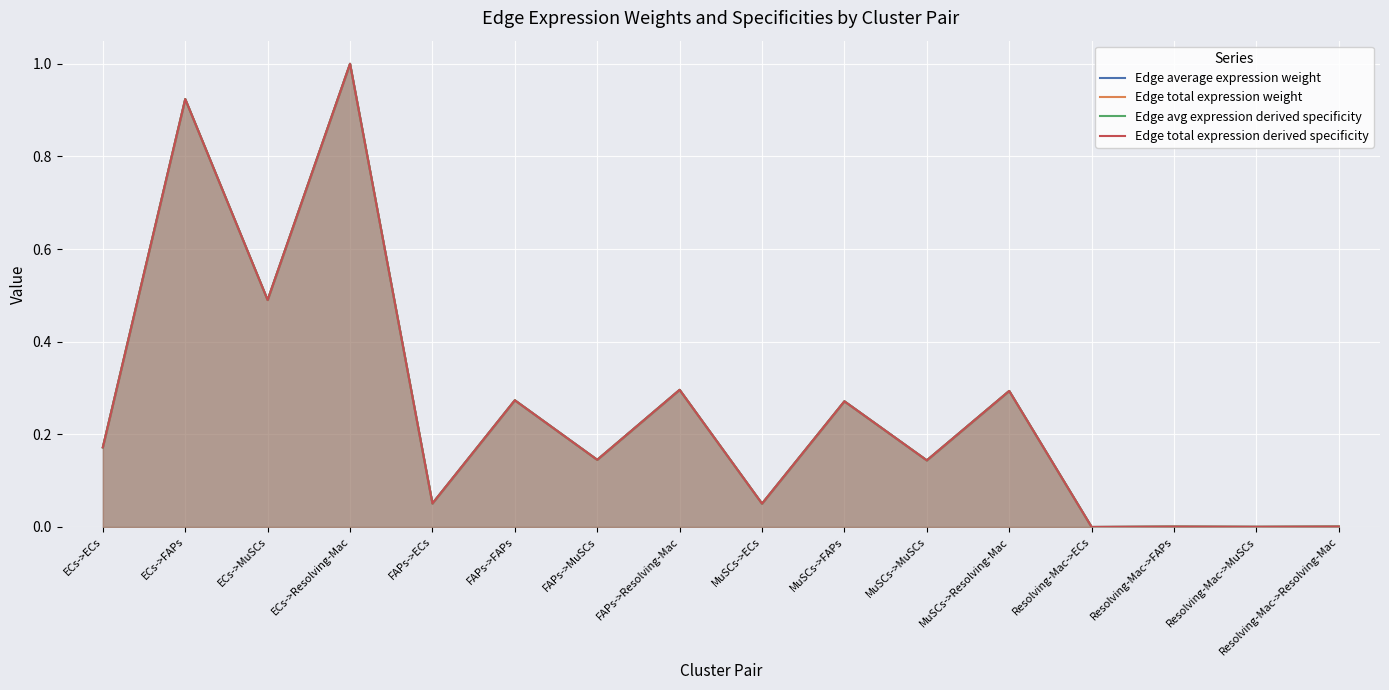

The Edge total expression weight series shows 0.0 at Resolving-Mac->Resolving-Mac. True or false?

True